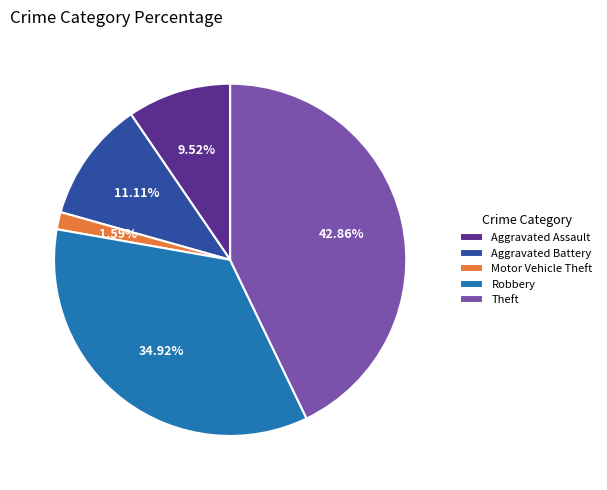

Does any single category account for the majority?

No